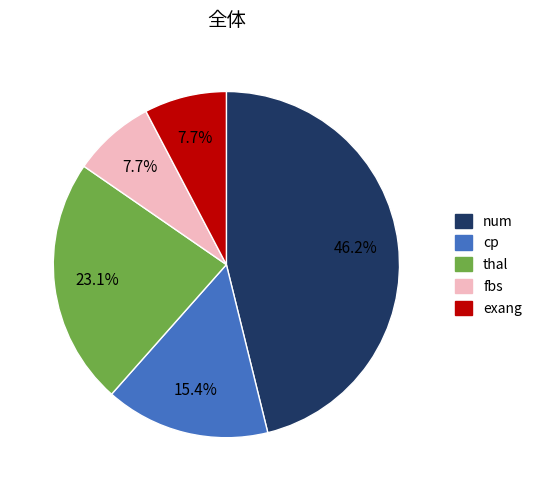

Which category has the biggest portion of the pie?

num